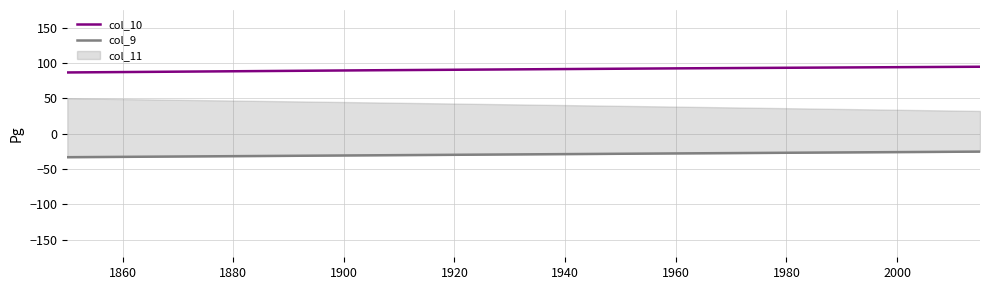

True or false: col_10 has more than 2 interior local peaks.

False